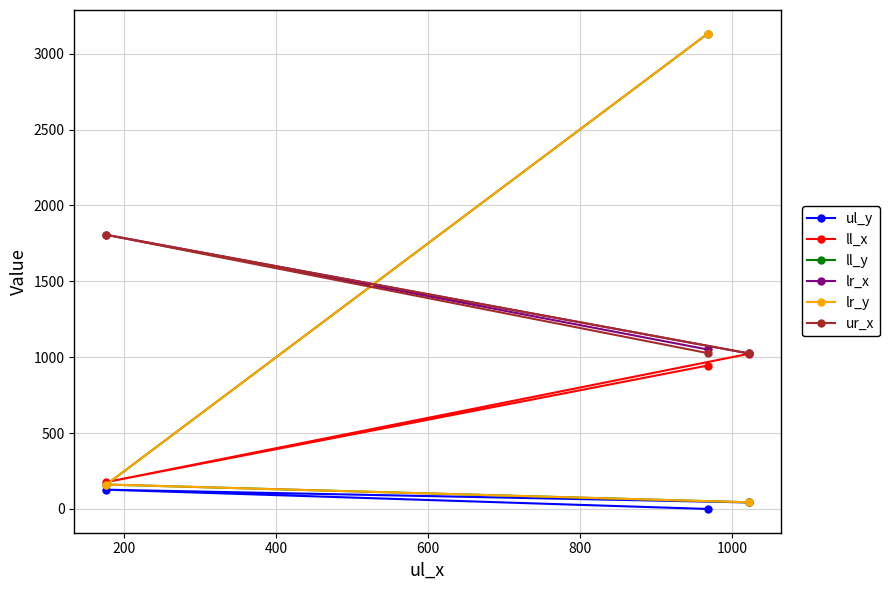

Reading right to left, what are all the values shown in this chart?

ul_y: 43	127	0
ll_x: 1022	177	945
ll_y: 44	161	3131
lr_x: 1025	1806	1051
lr_y: 44	161	3131
ur_x: 1025	1806	1027